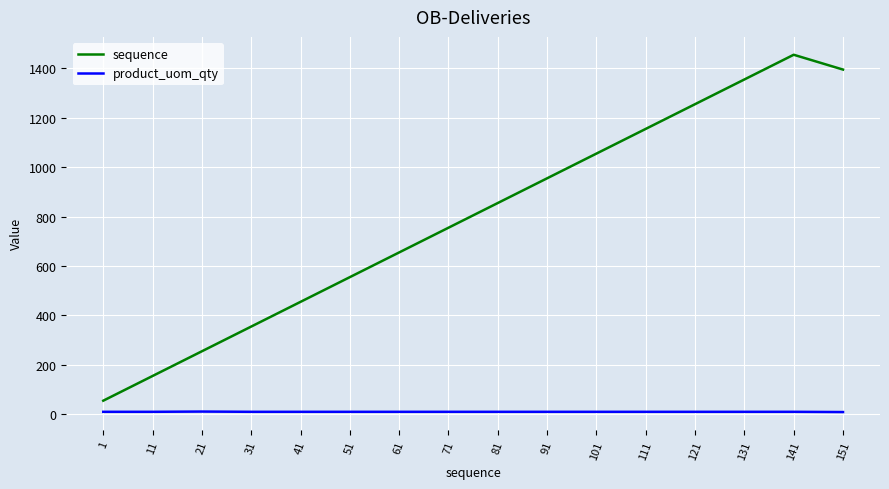

List the series in order of their overall mean, highest first.

sequence, product_uom_qty